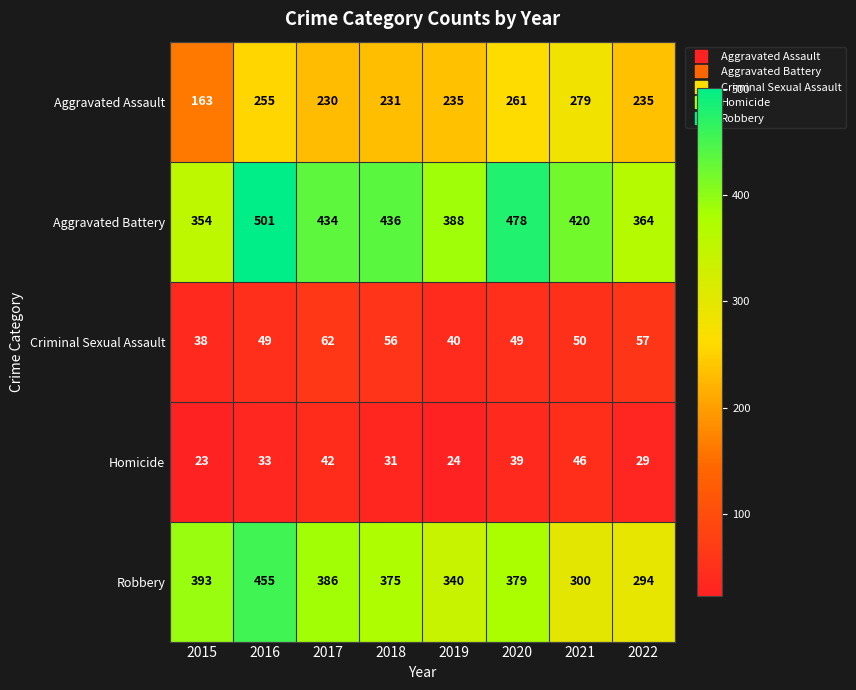

Which series has the largest total across all categories?

Aggravated Battery